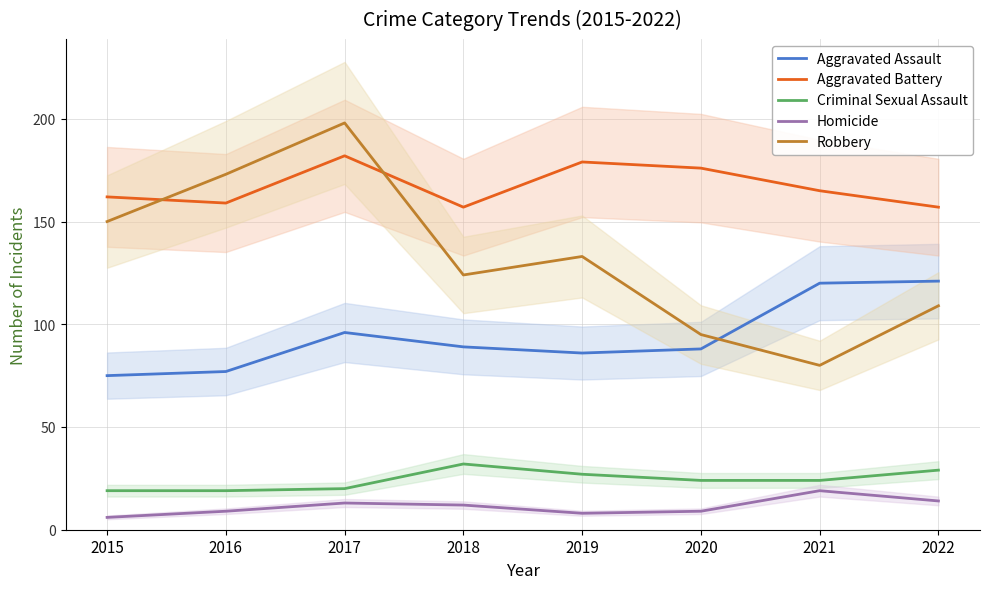

What is the sum of the Criminal Sexual Assault values at 2022 and 2021?

53